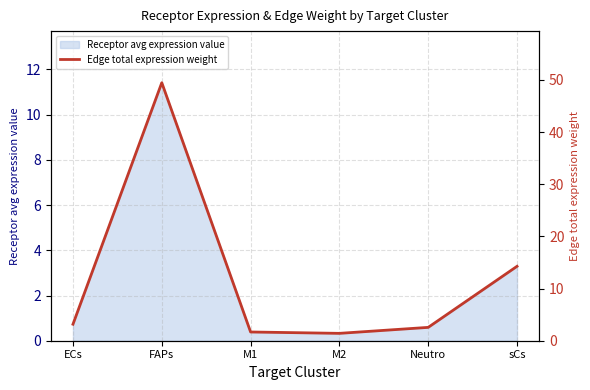

True or false: Receptor avg expression value has a value of 0.6 at Neutro.

True